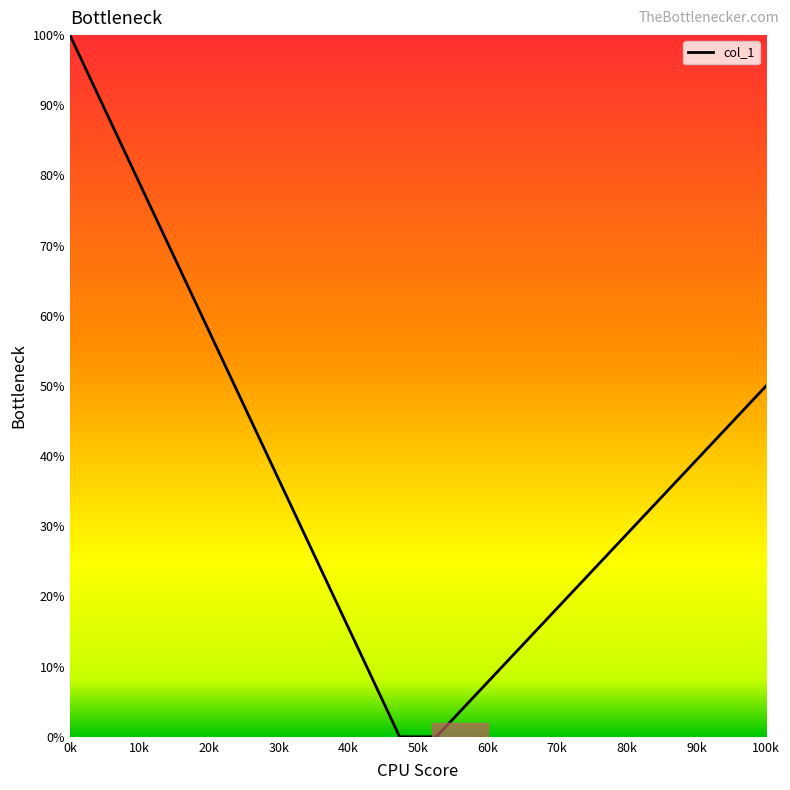

What is the difference between the maximum and minimum values?

100.0